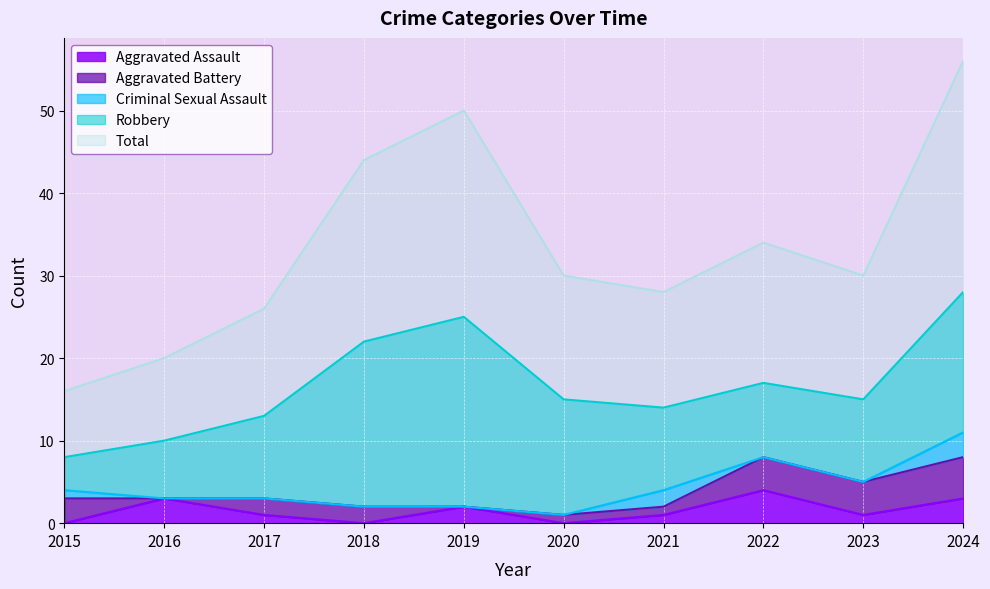

True or false: Total and Criminal Sexual Assault intersect in this chart.

False